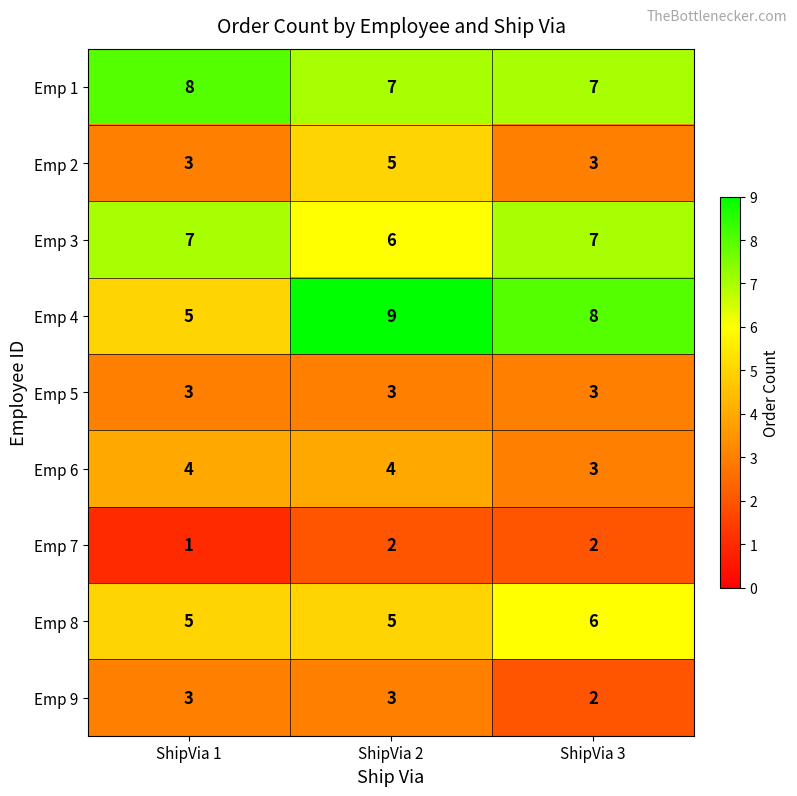

What is the approximate value of Emp 3 at ShipVia 3?

7